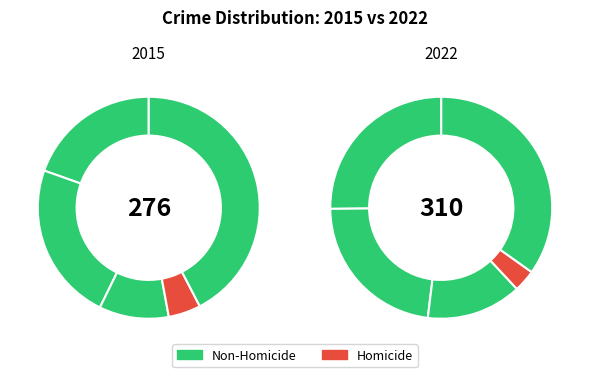

Count the number of slices in the pie.

10